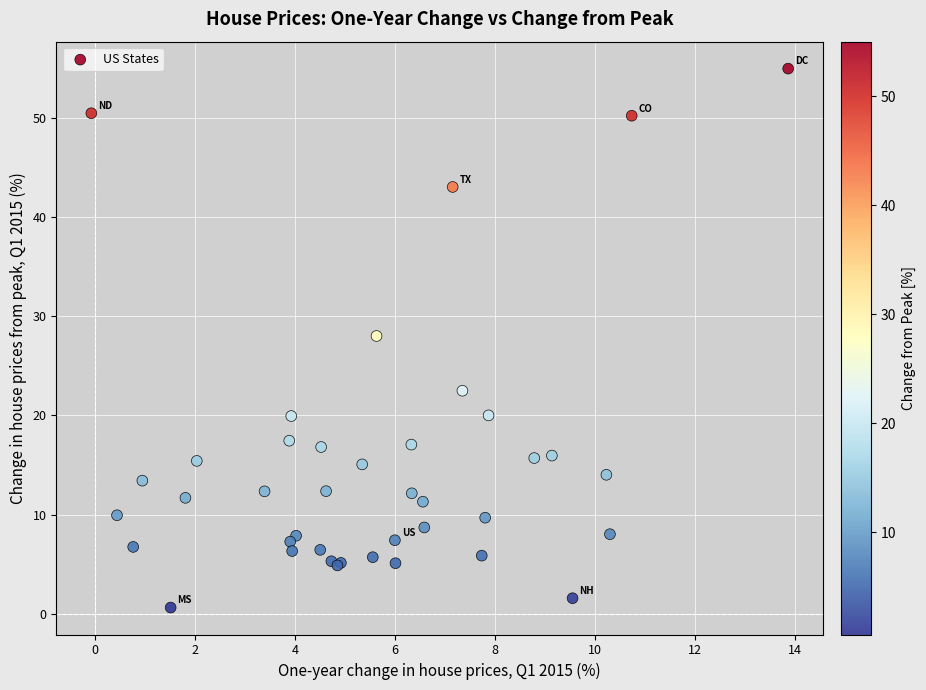

What Y value in the scatter plot is closest to 27?

28.0